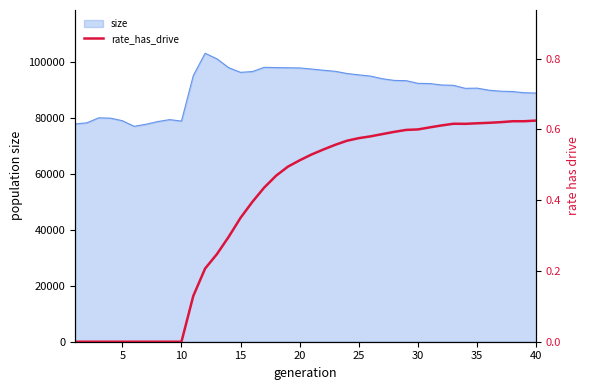

What is the maximum value for size?

103132